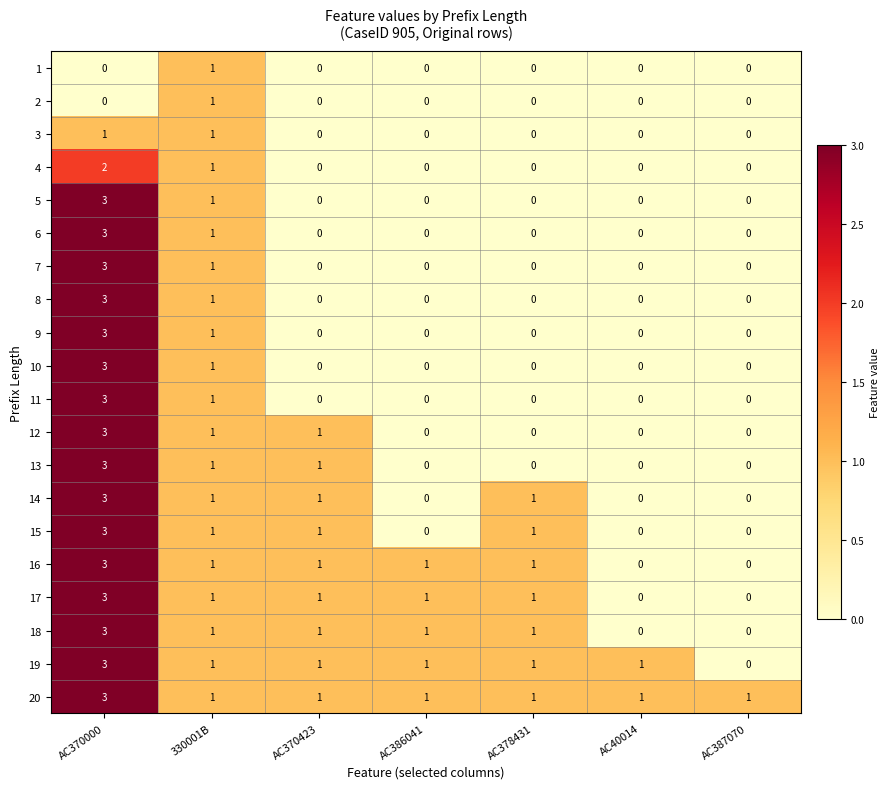

What is the highest value of the 15 series?

3